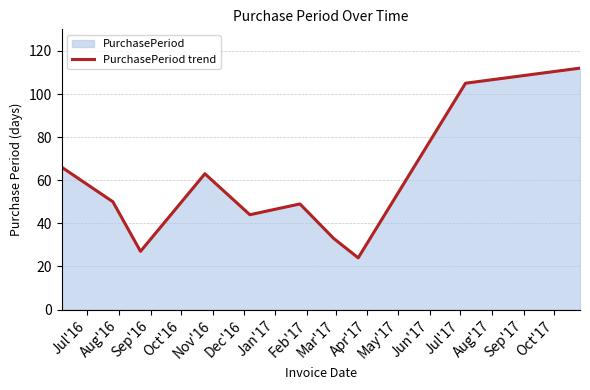

What is the difference between the maximum and minimum values?

88